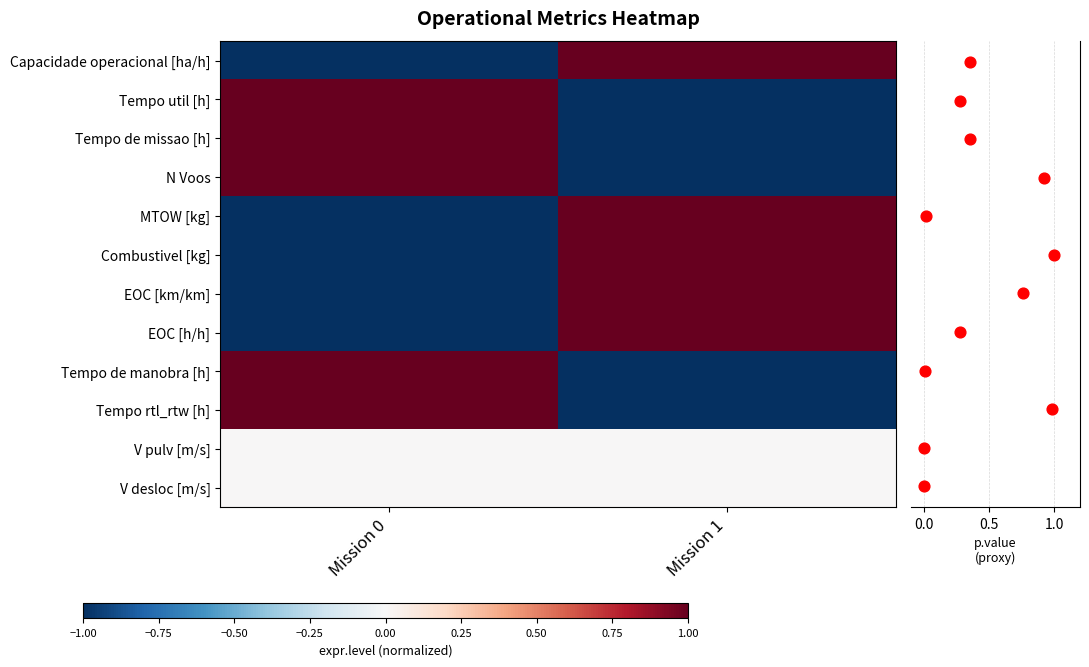

The value of Tempo util [h] at Mission 0 is 0. True or false?

False